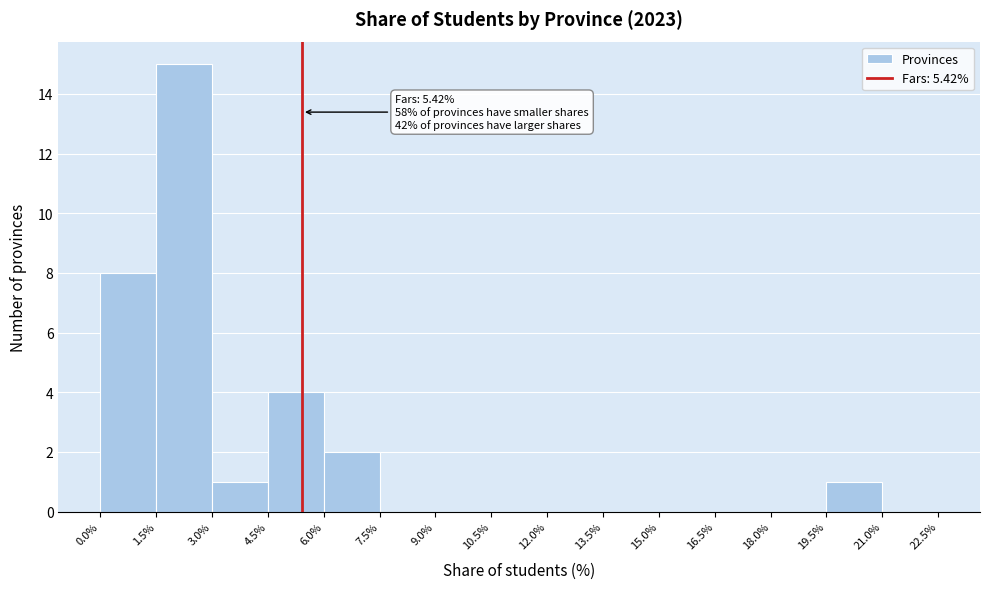

Which range on the x-axis has the tallest bar?

1.5% to 3.0%